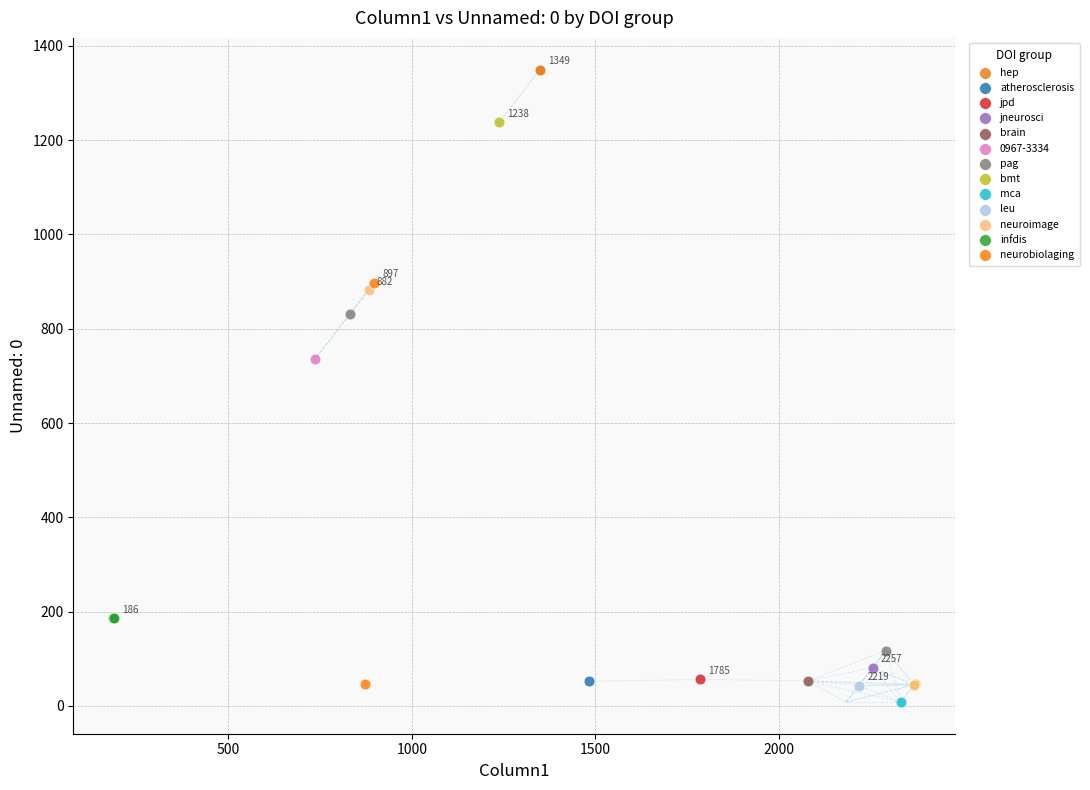

What are all the series names shown in the legend?

hep, atherosclerosis, jpd, jneurosci, brain, 0967-3334, pag, bmt, mca, leu, neuroimage, infdis, neurobiolaging